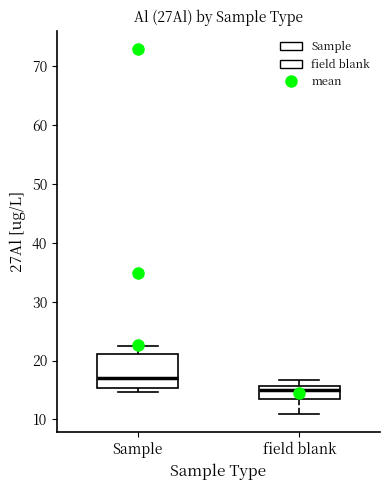

Where is the lower edge of the box for Sample on the y-axis? The values are not printed on the chart, so give them approximately, as read against the axis.

15